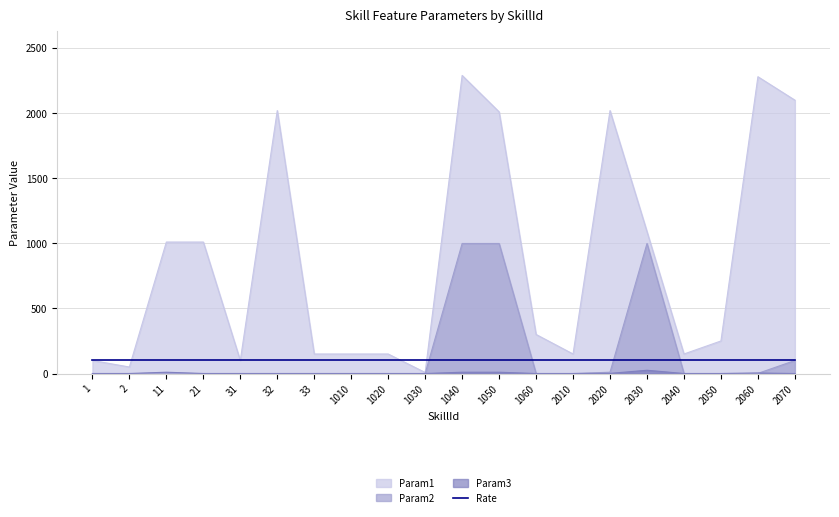

Between 1060 and 2040, which series saw the biggest shift?

Param1